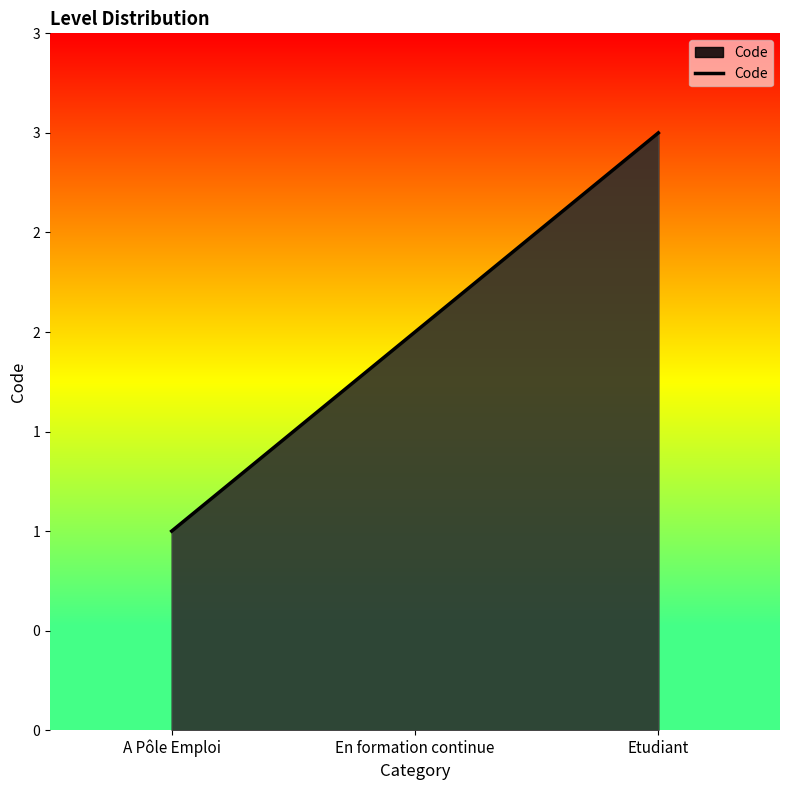

What is the maximum value shown in the chart?

3